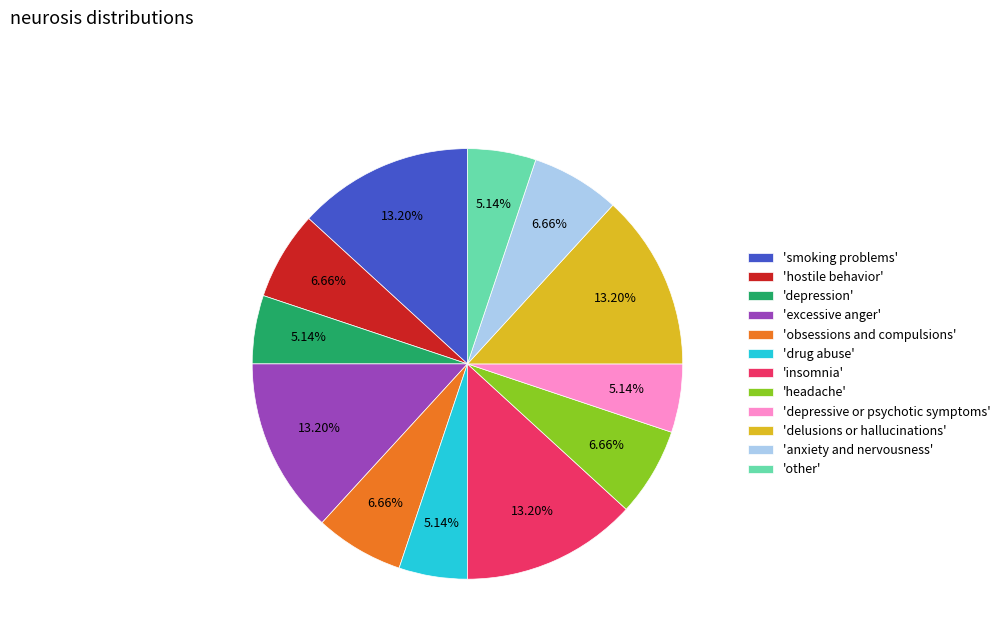

How many segments does this pie chart have?

12